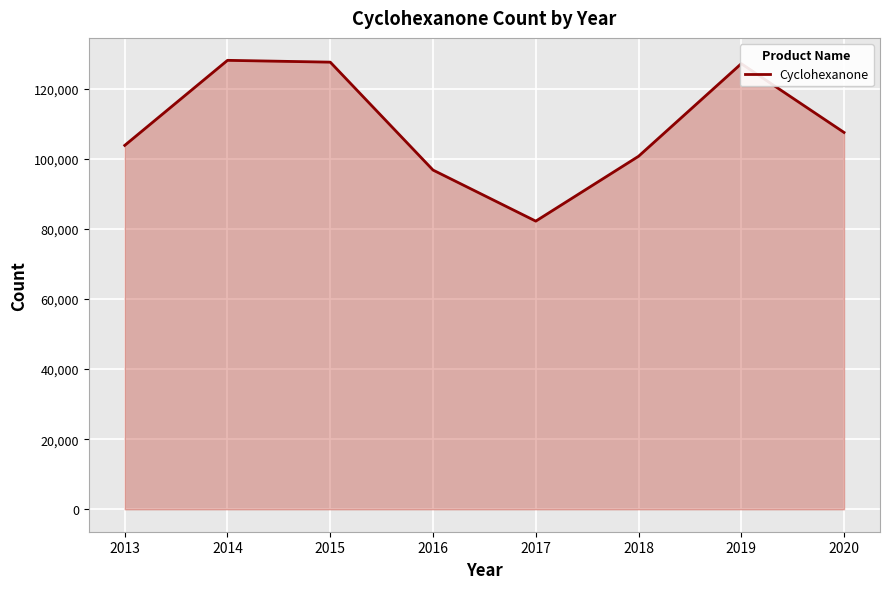

What is the maximum value shown in the chart?

128113.2